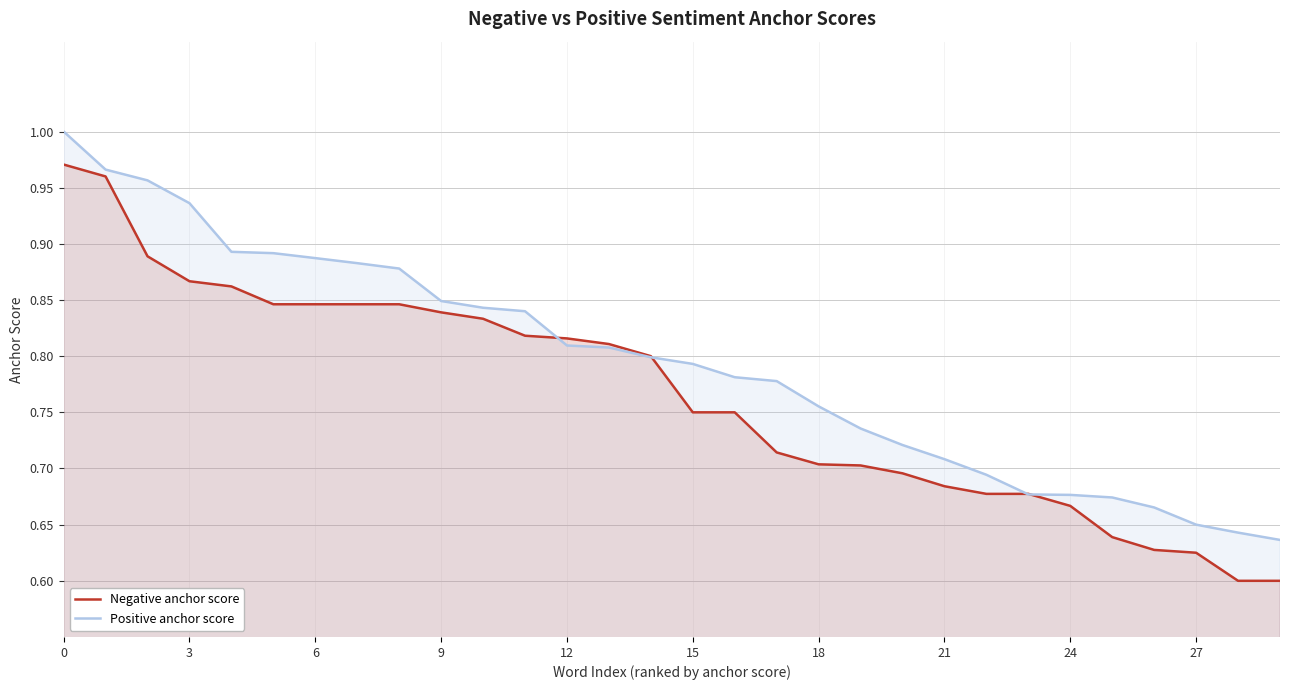

What is the sum of all Negative anchor score values?

23.0